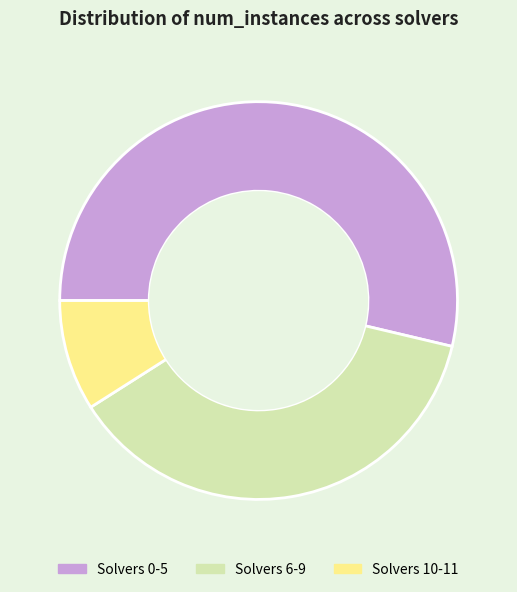

Which slice represents more than half of the pie?

Solvers 0-5